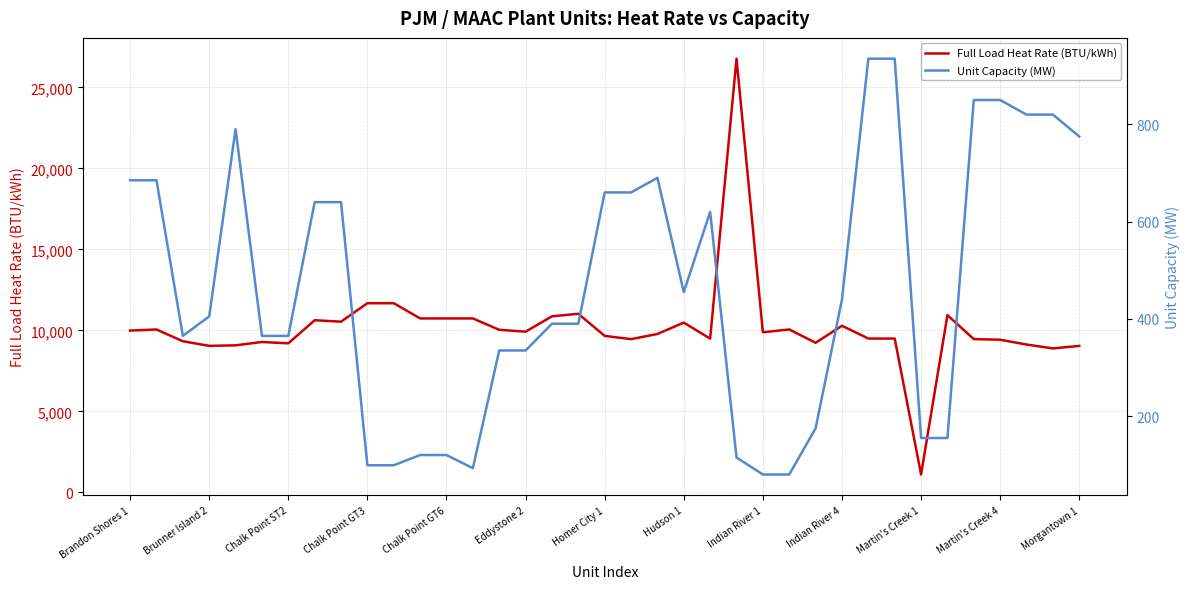

What is the lowest value of the Unit Capacity (MW) series?

80